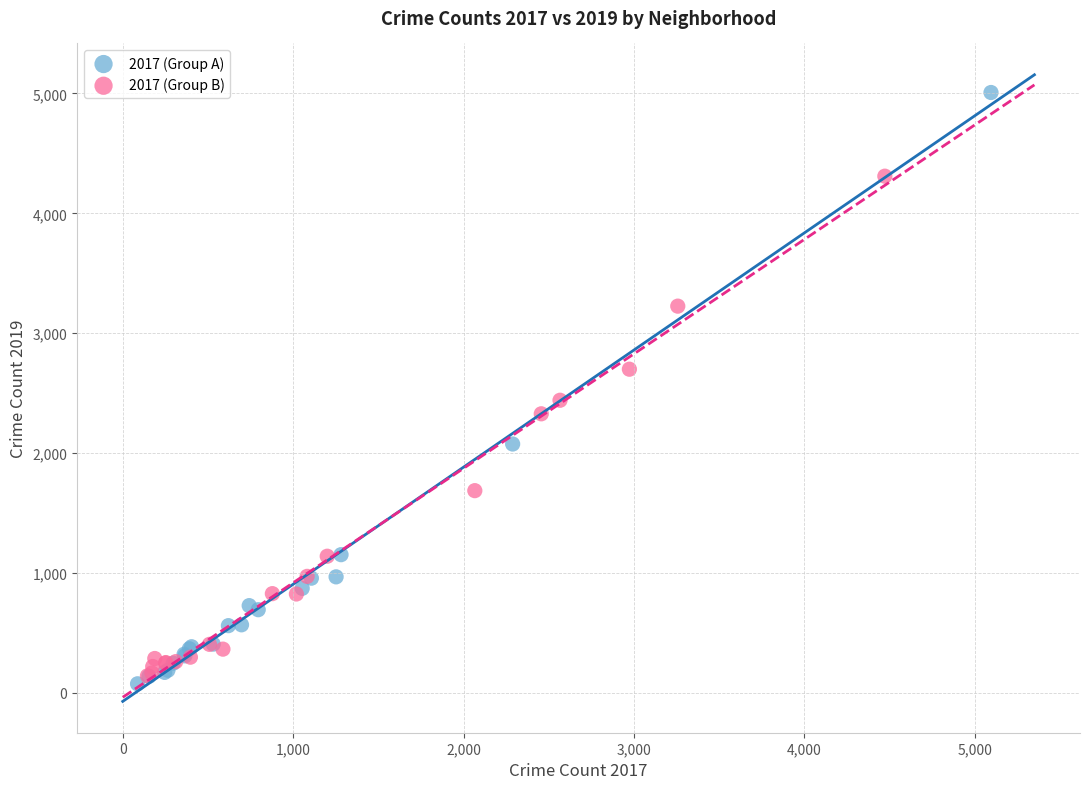

Which series reaches the minimum Y coordinate?

2017 (Group A)